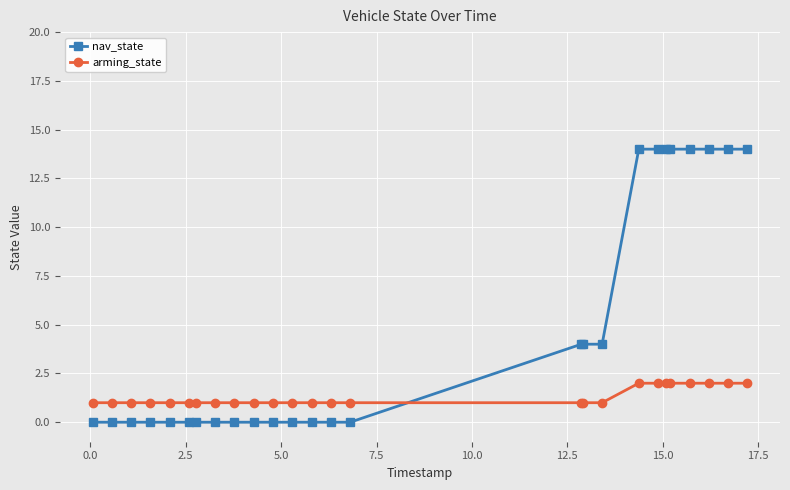

List the series in order of their peak value, highest first.

nav_state, arming_state